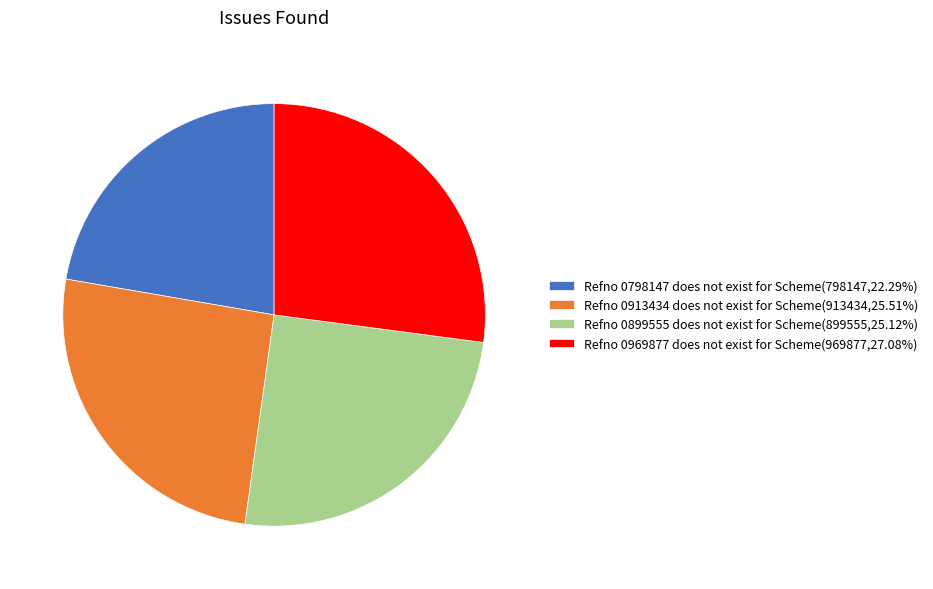

True or false: Refno 0913434 does not exist for Scheme accounts for 31% of the total.

False